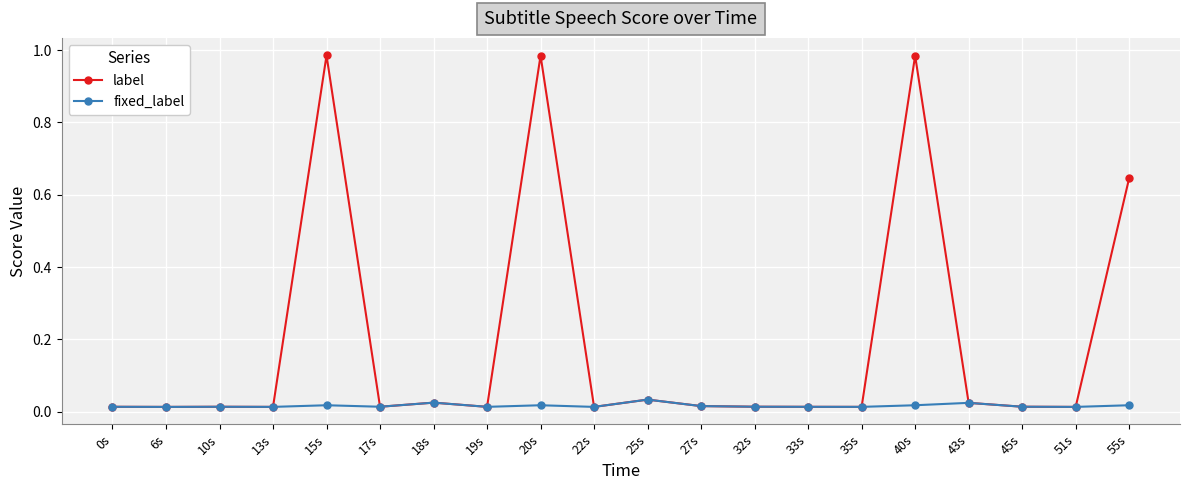

List the series in order of their overall mean, lowest first.

fixed_label, label